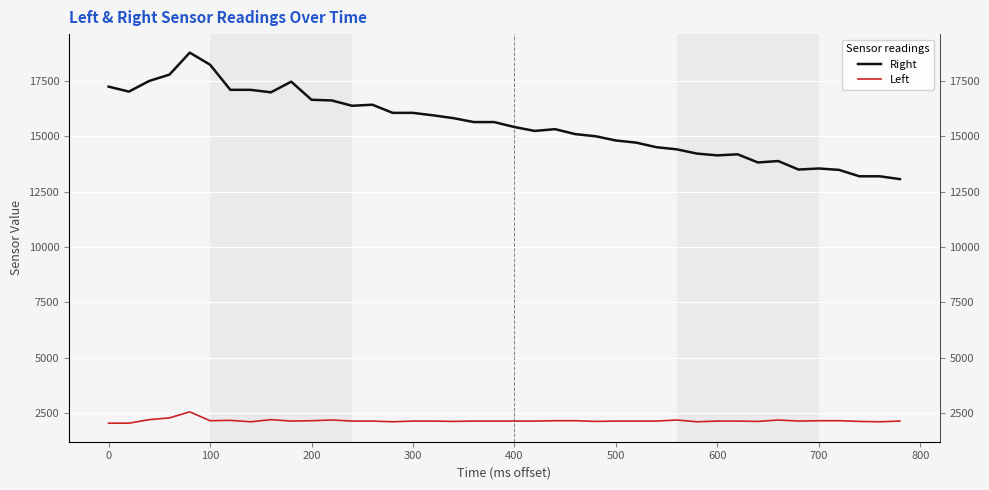

How many interior local valleys does the Left series have?

10